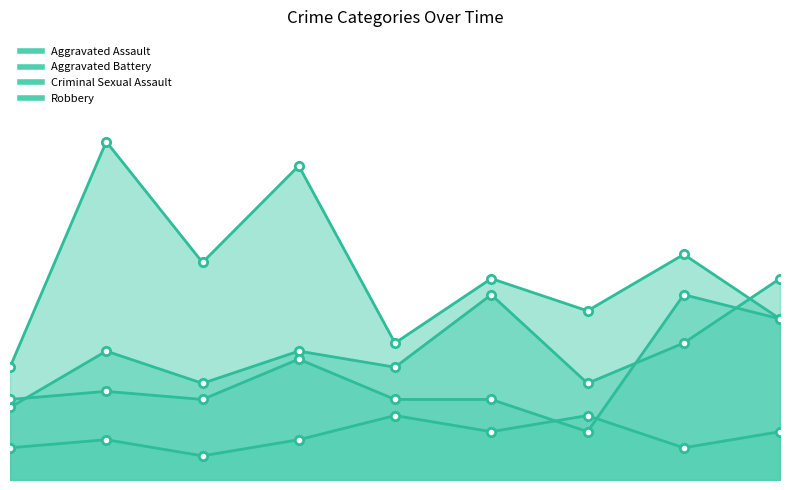

At how many categories does at least one series exceed 18?

7